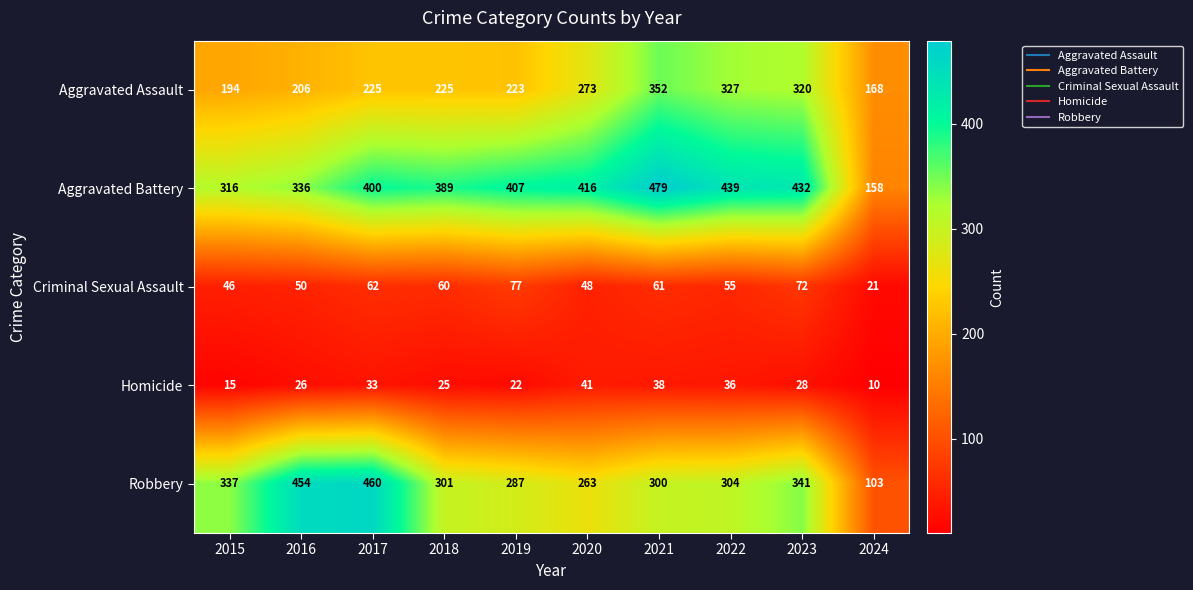

At which category is the sum across all series the highest?

2021